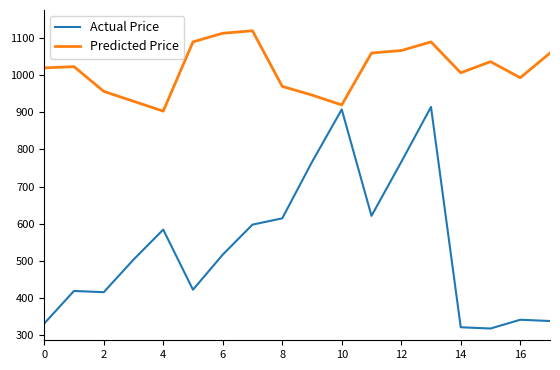

List the series in order of their overall mean, highest first.

Predicted Price, Actual Price